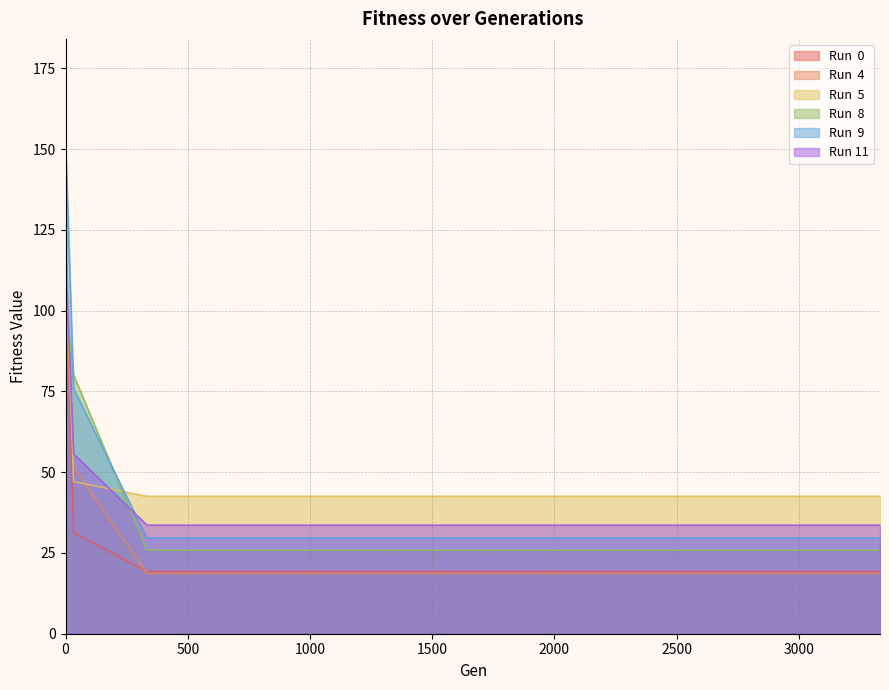

At which label is Run  8 closest to 80?

33